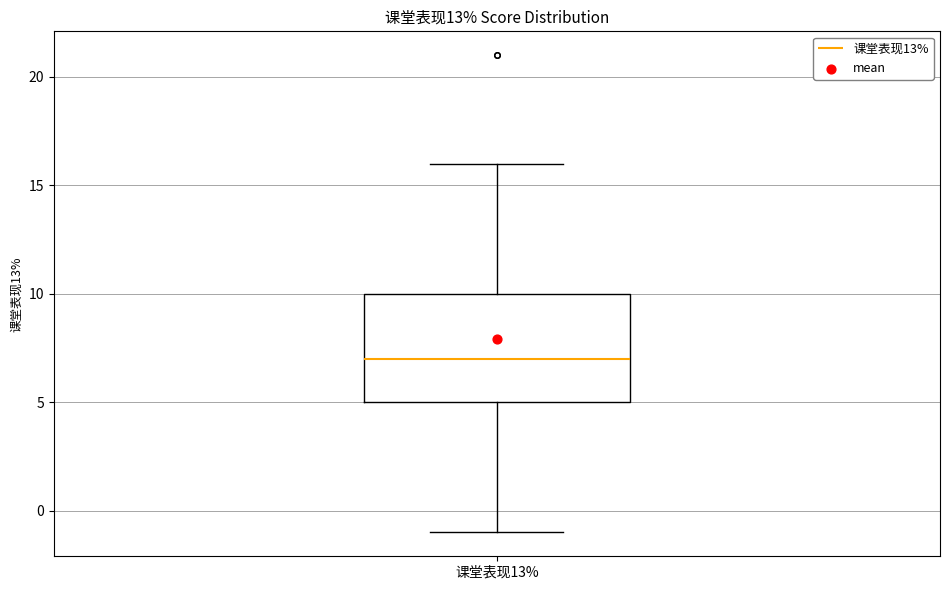

Read this box plot against the y-axis: the position of the median line, the range covered by the box, and the ends of both whiskers. The values are not printed on the chart, so give them approximately, as read against the axis.

median 7, box 5 to 10, whiskers -1 to 16